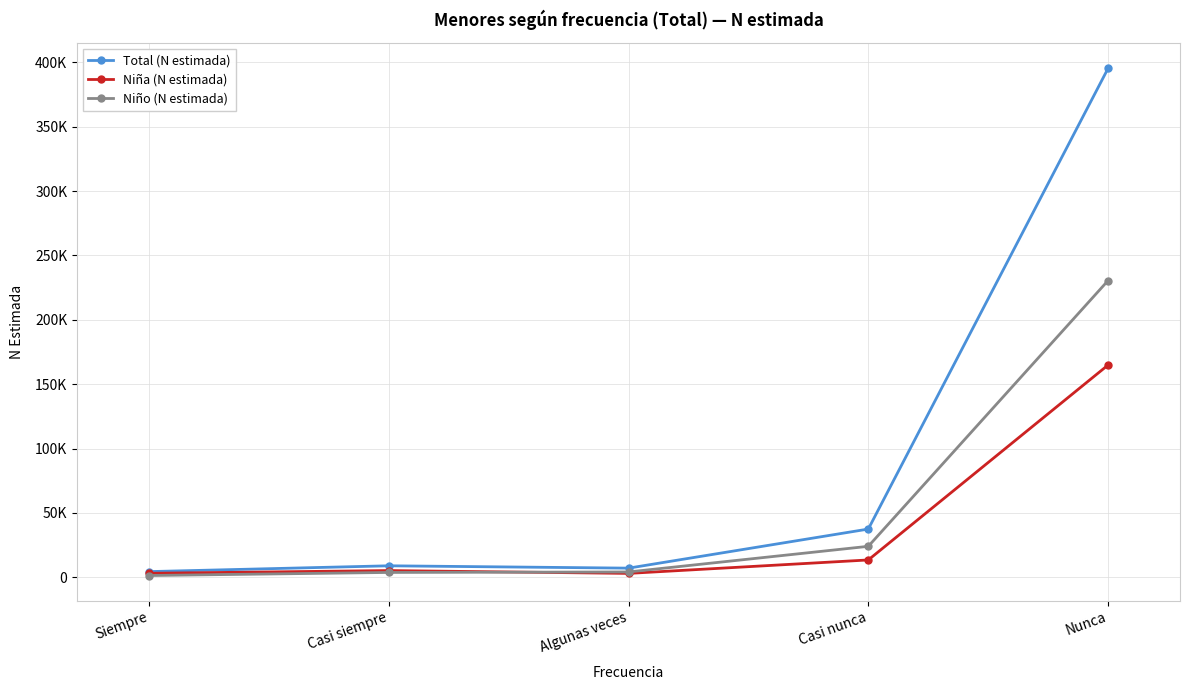

Reading left to right, transcribe all the data shown in this chart.

Total (N estimada): 4357	8876	7052	37419	395371
Niña (N estimada): 3046	5169	2968	13414	164870
Niño (N estimada): 1311	3708	4084	24005	230501